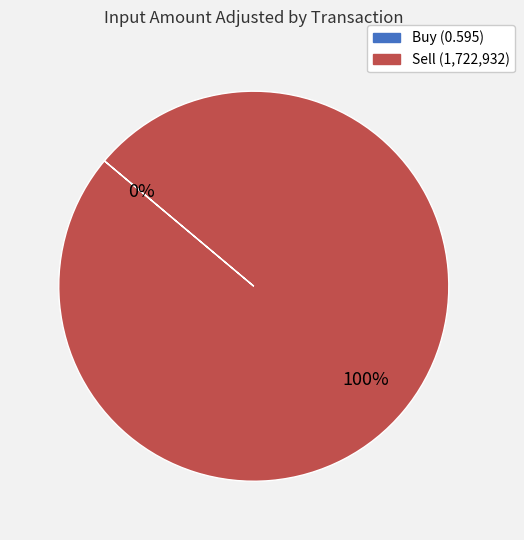

To the nearest percent, what is the average slice percentage?

50%